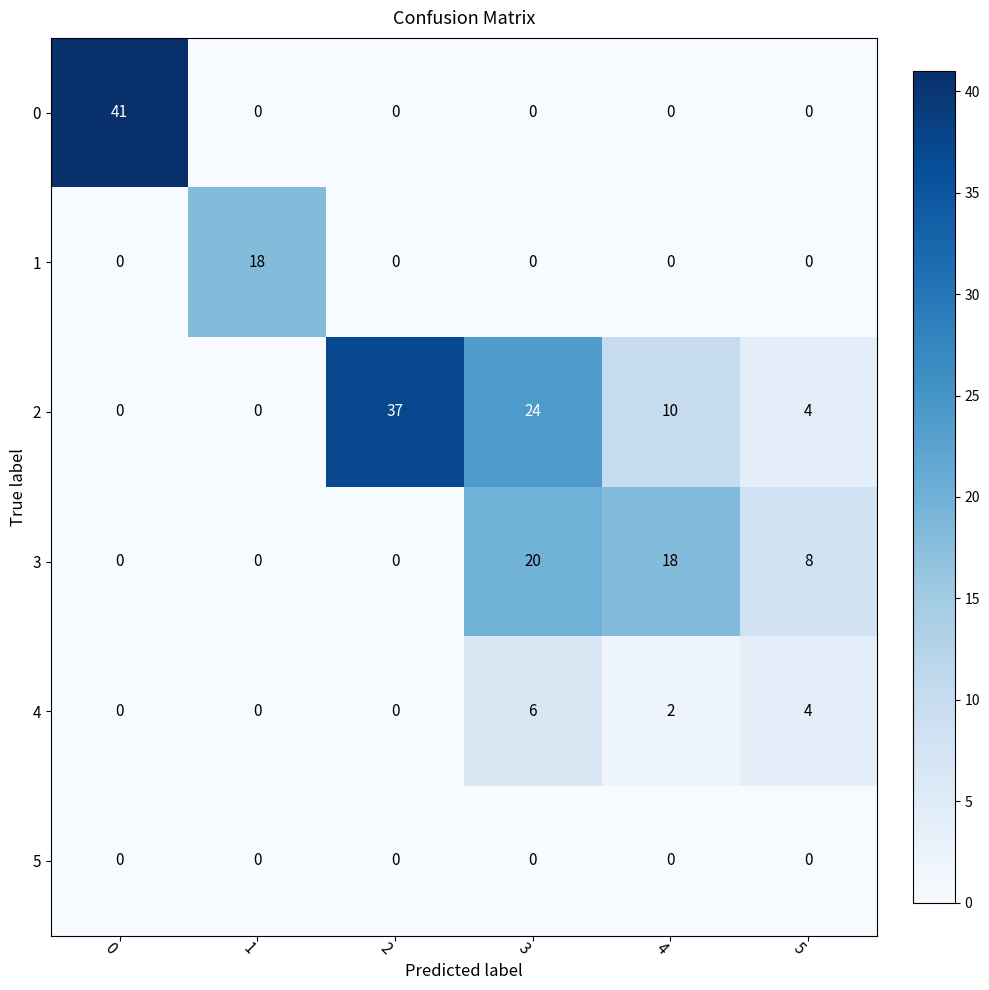

What is the maximum value shown in the chart?

41